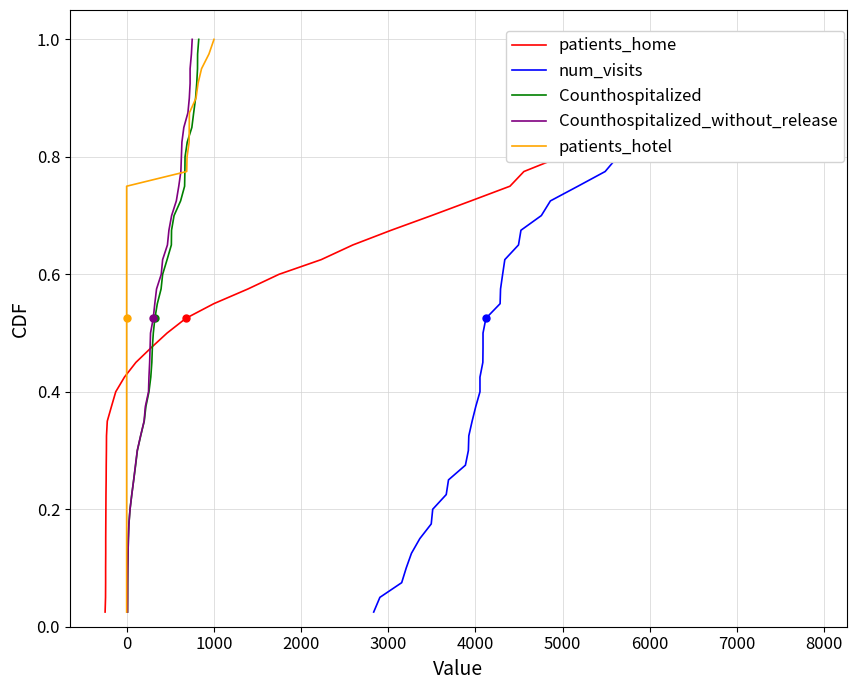

Which series has the largest range (max minus min)?

patients_home